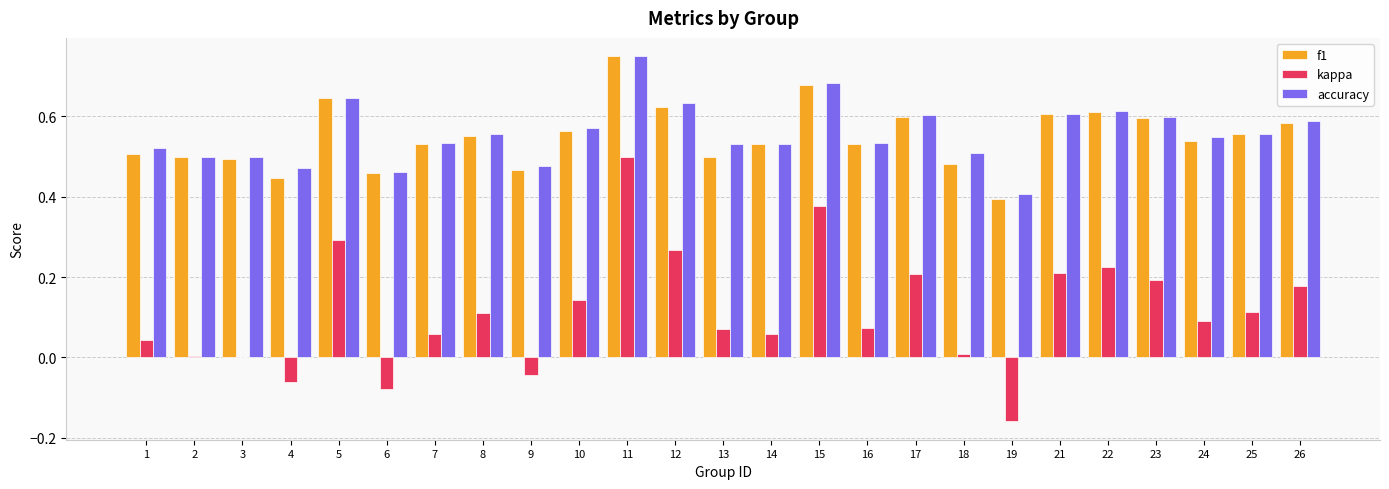

Which category has the highest value in the f1 series?

11